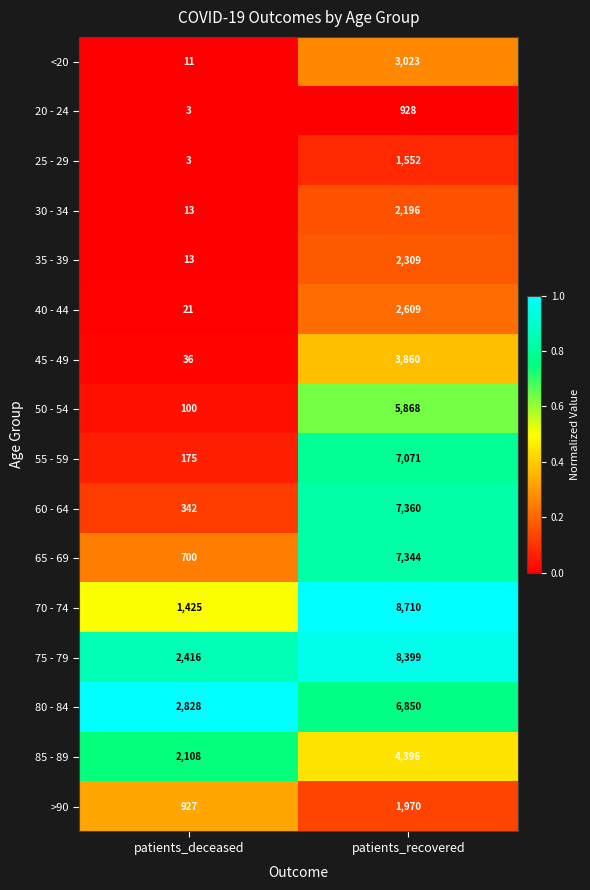

At patients_recovered, list the series in order from largest to smallest.

70 - 74, 75 - 79, 60 - 64, 65 - 69, 55 - 59, 80 - 84, 50 - 54, 85 - 89, 45 - 49, <20, 40 - 44, 35 - 39, 30 - 34, >90, 25 - 29, 20 - 24